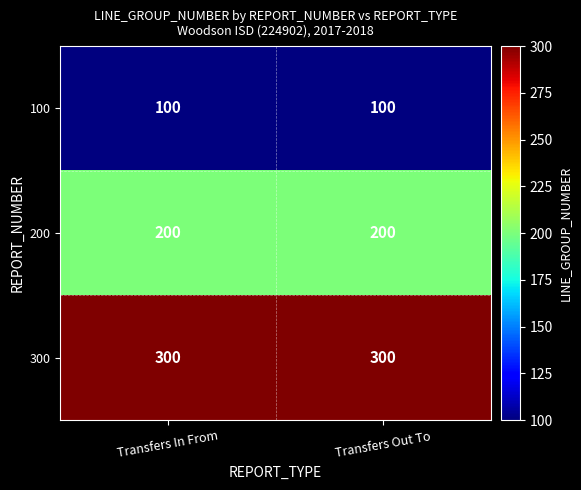

At how many categories does at least one series exceed 284?

2